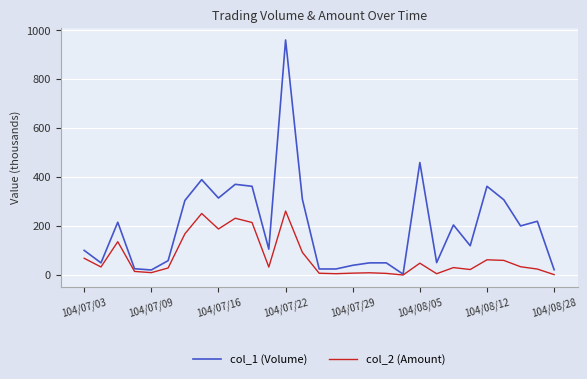

Which series has the widest spread of values?

col_1 (Volume)